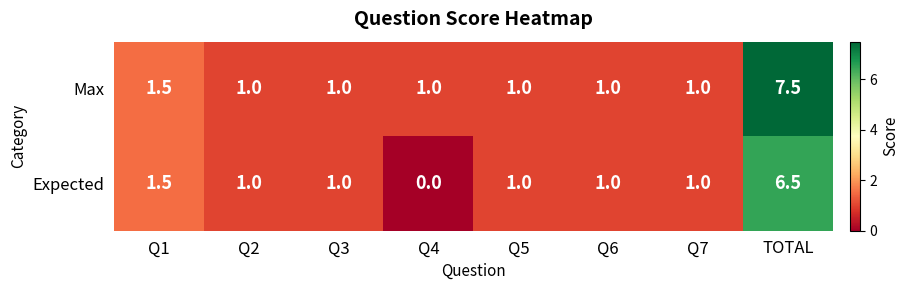

How many distinct data groups are displayed?

2